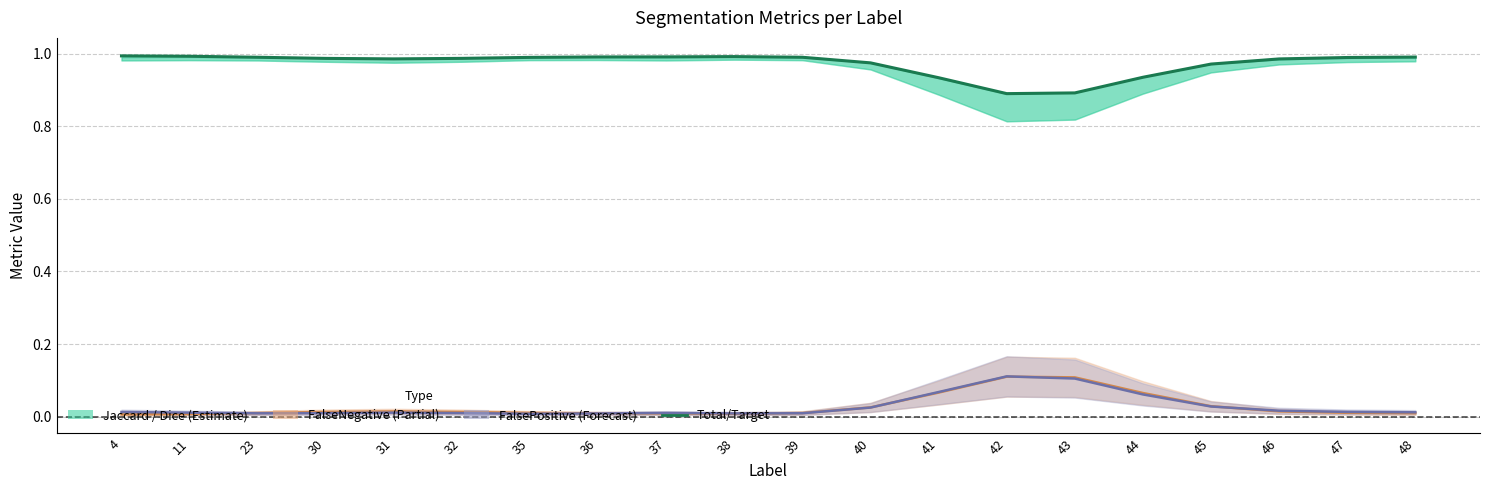

Between 37 and 35, which is larger?

37